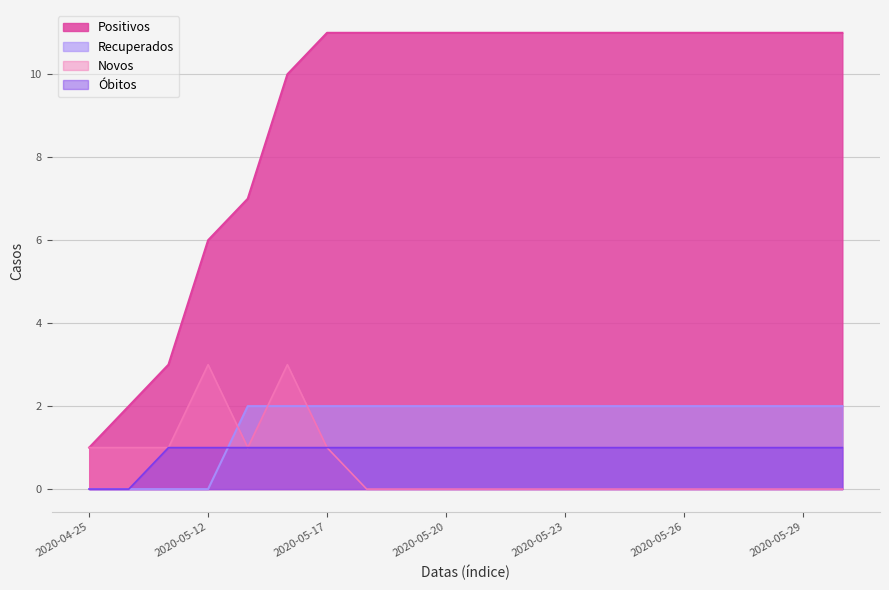

True or false: Positivos and Novos cross at least once.

False